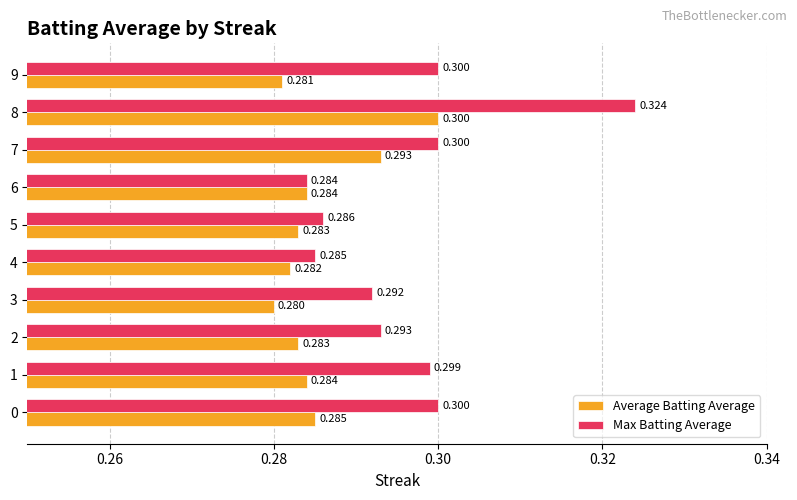

Between 2 and 4, which series saw the biggest shift?

Max Batting Average